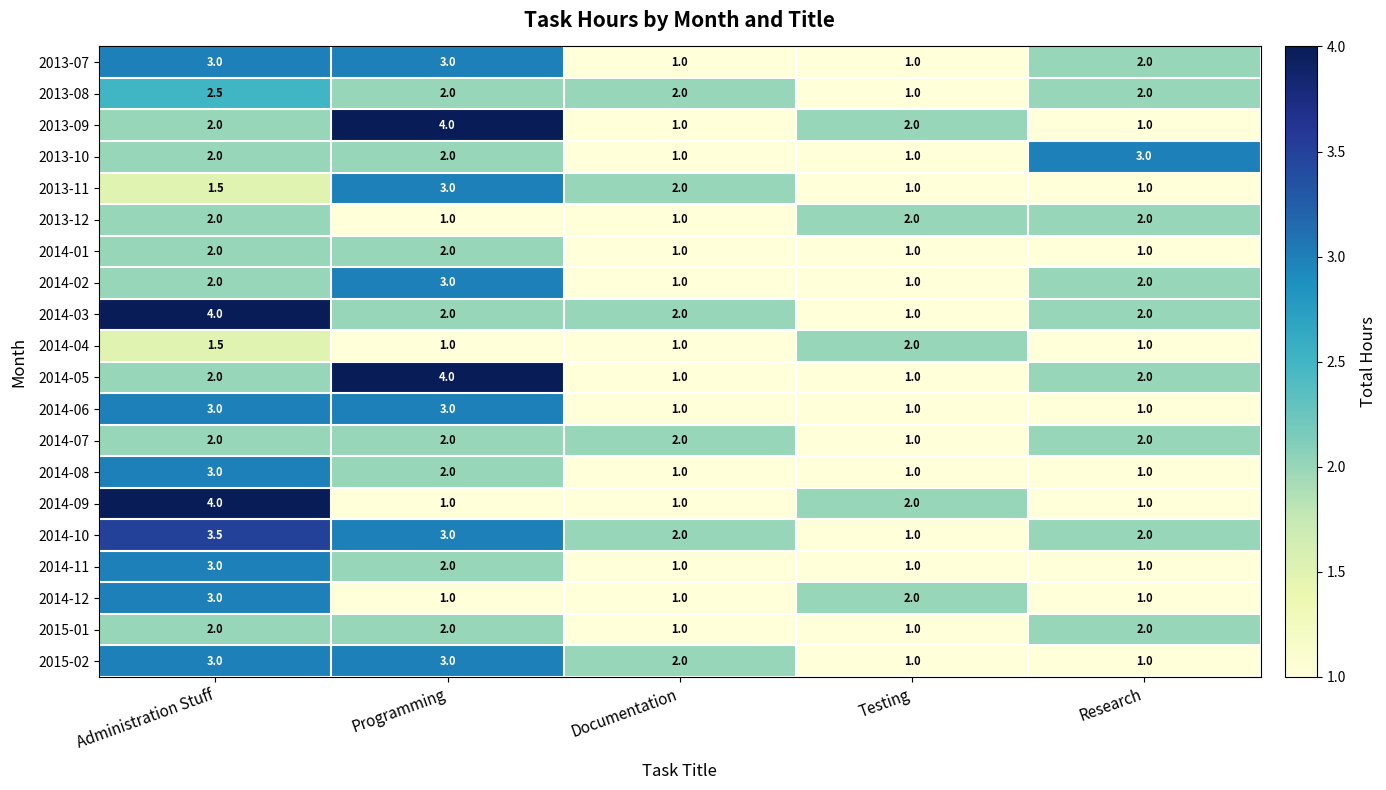

What is the difference between the maximum and minimum values in the 2014-01 series?

1.0